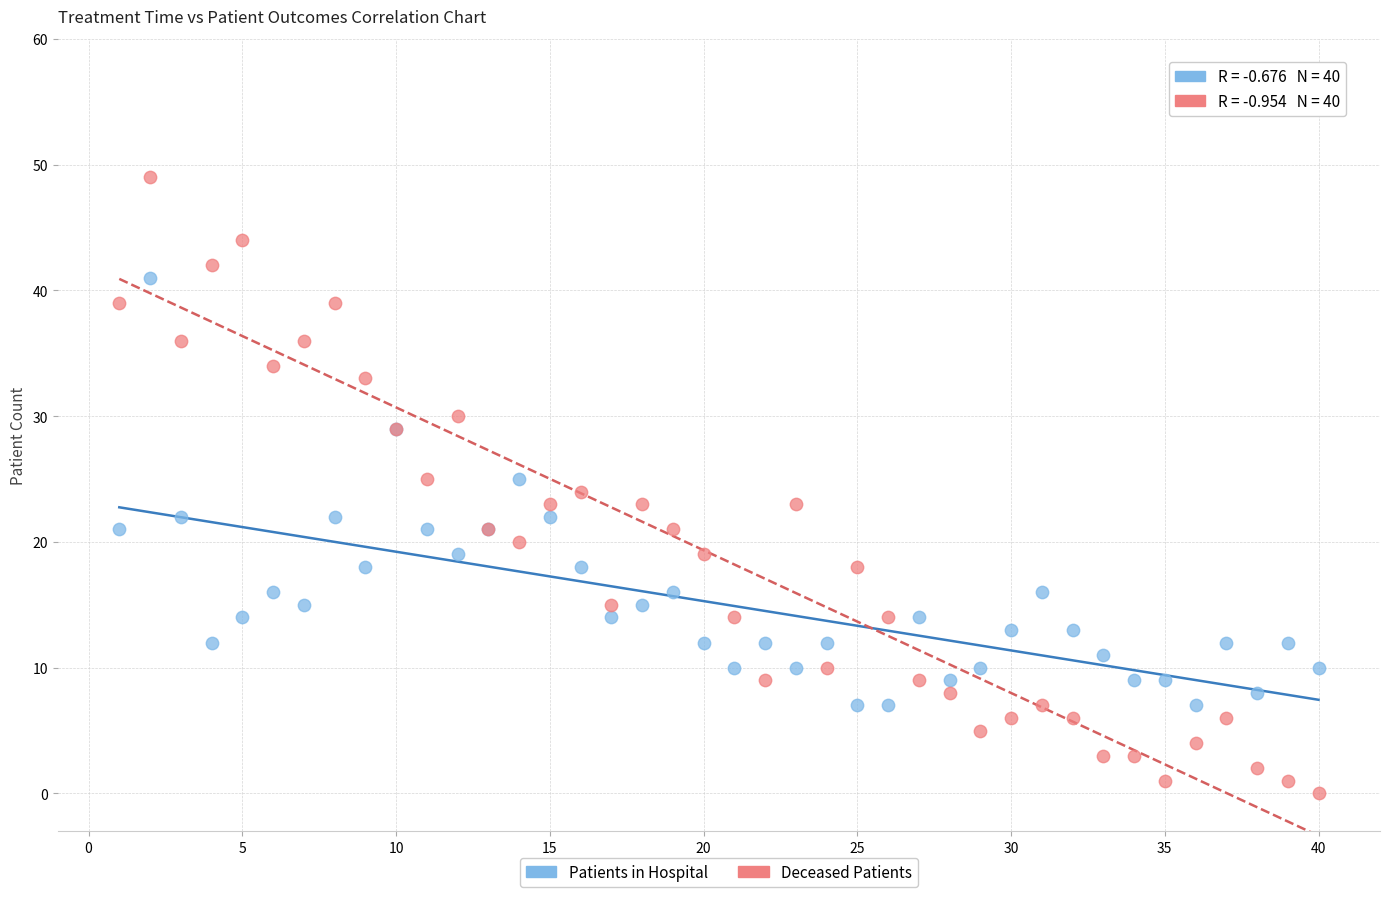

What is the X range (max minus min) for the scatter plot?

39